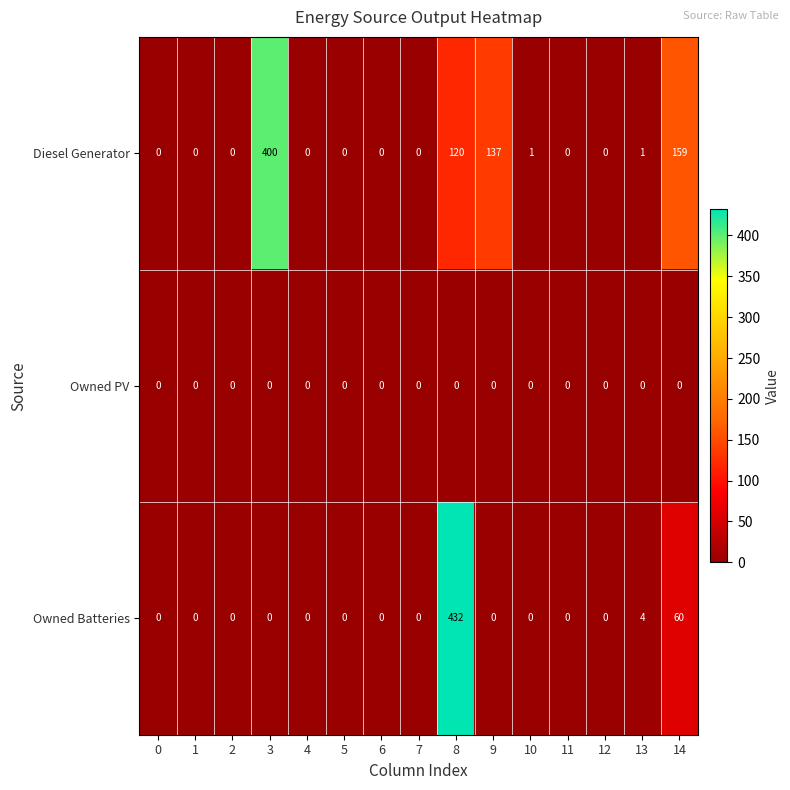

The value of Diesel Generator at 11 is -255. True or false?

False